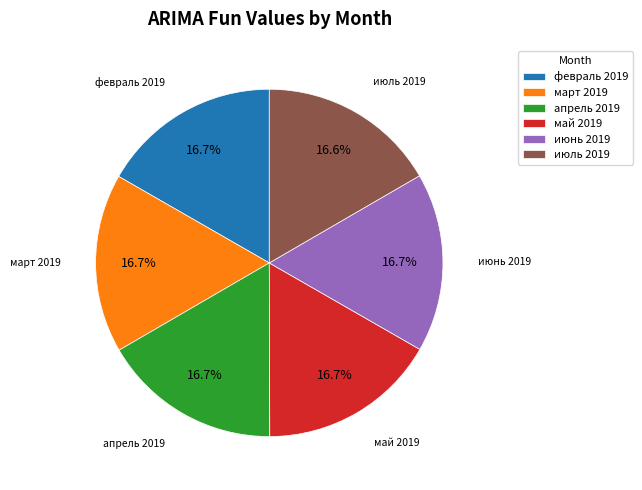

Does июль 2019 account for over 50% of the chart?

No